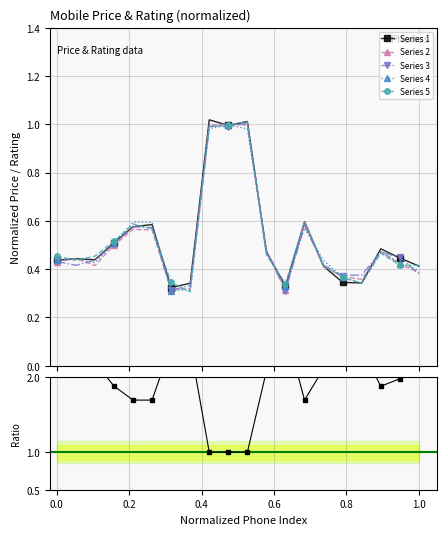

In Series 4, how many points are lower than both neighbors (excluding endpoints)?

4